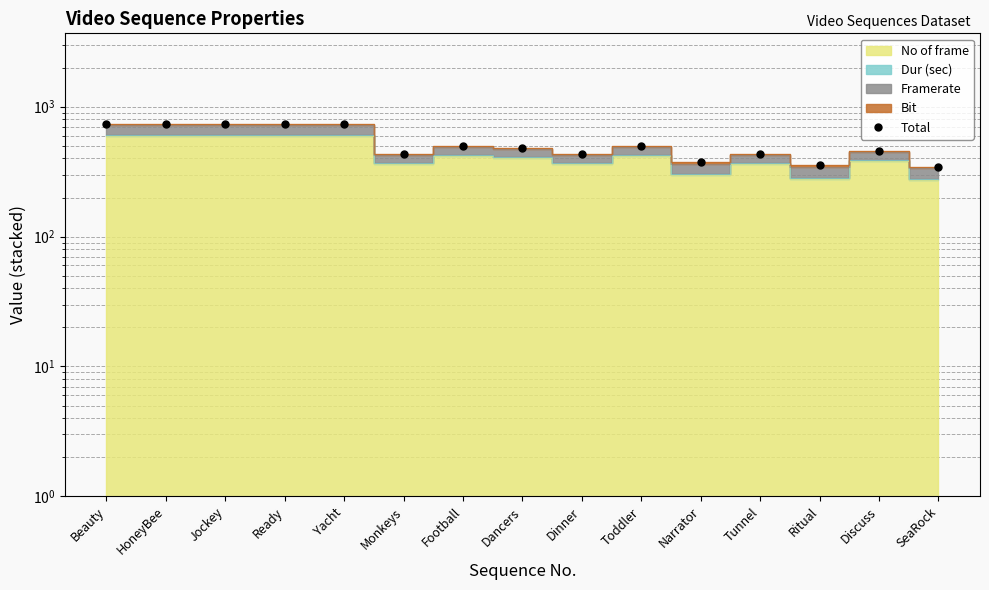

What is the change in value from Jockey to Ritual?

-380.3